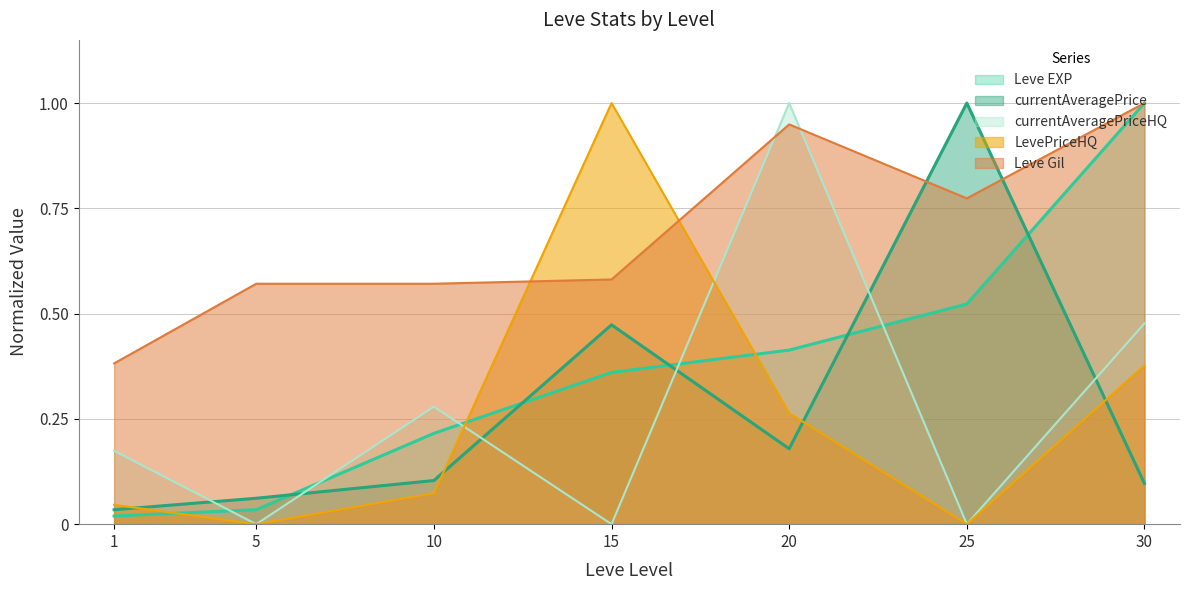

At which label does Leve Gil reach its peak?

30